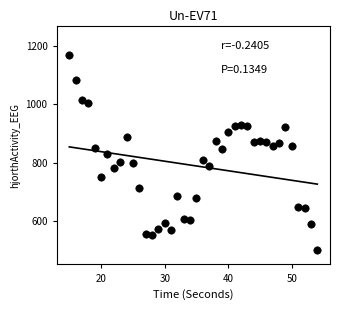

What is the range of Y values (max minus min)?

665.6